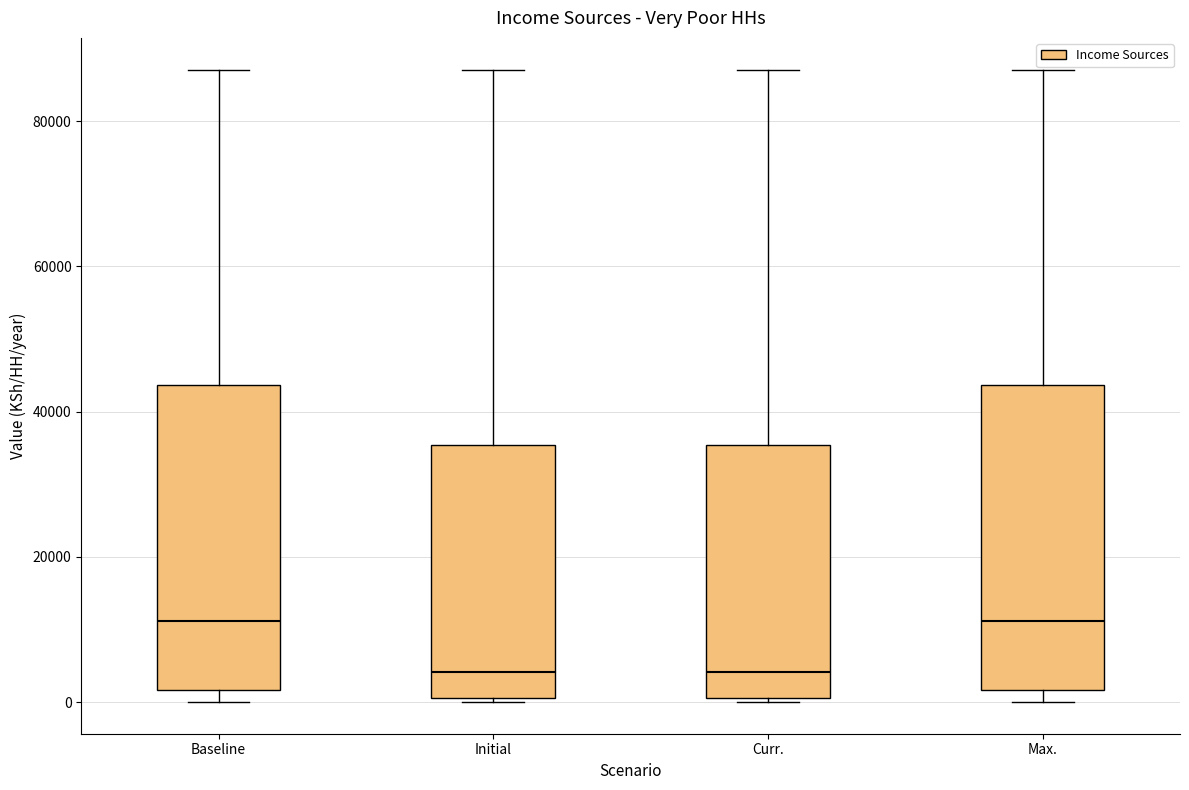

Where does the median line of the box for Baseline sit on the y-axis? The values are not printed on the chart, so give them approximately, as read against the axis.

12000